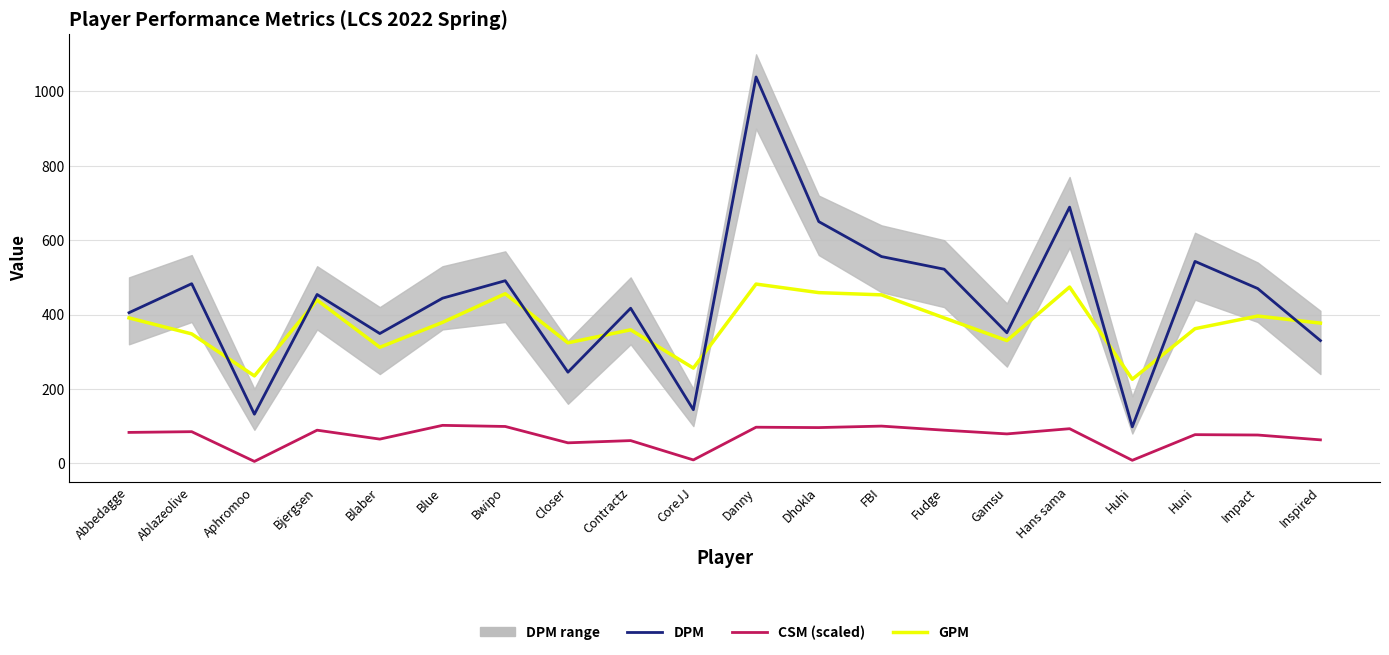

Rank the categories by CSM (scaled) value from highest to lowest.

Blue, FBI, Bwipo, Danny, Dhokla, Hans sama, Bjergsen, Fudge, Ablazeolive, Abbedagge, Gamsu, Huni, Impact, Blaber, Inspired, Contractz, Closer, CoreJJ, Huhi, Aphromoo